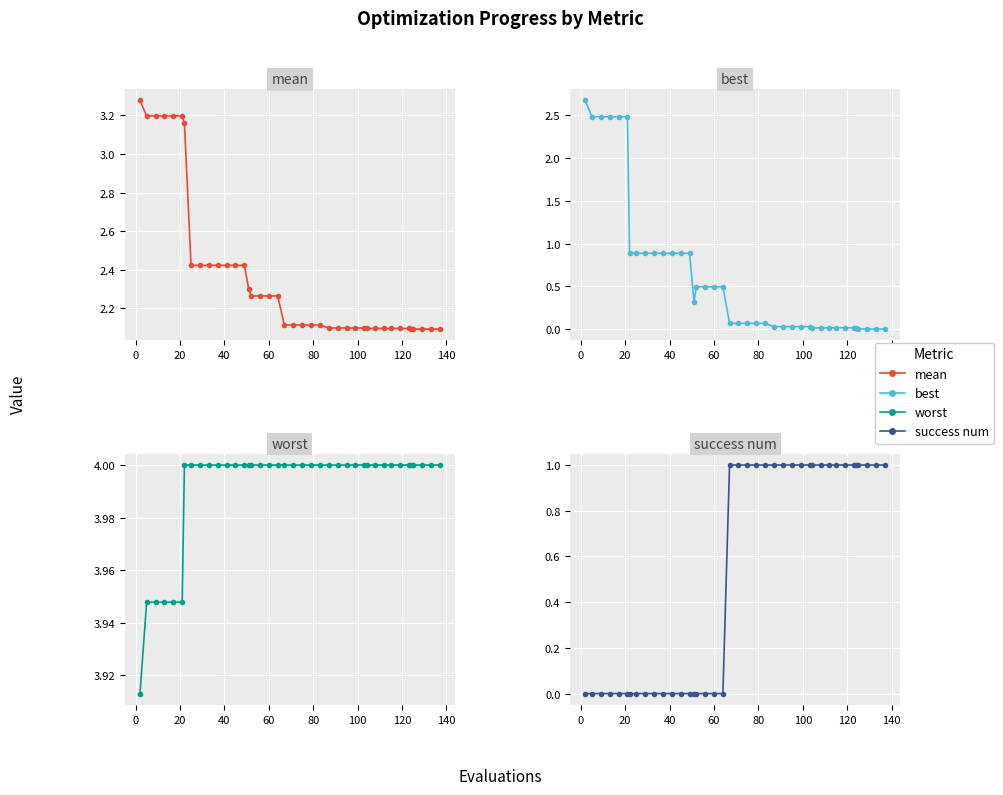

What are all the series names shown in the legend?

mean, best, worst, success num